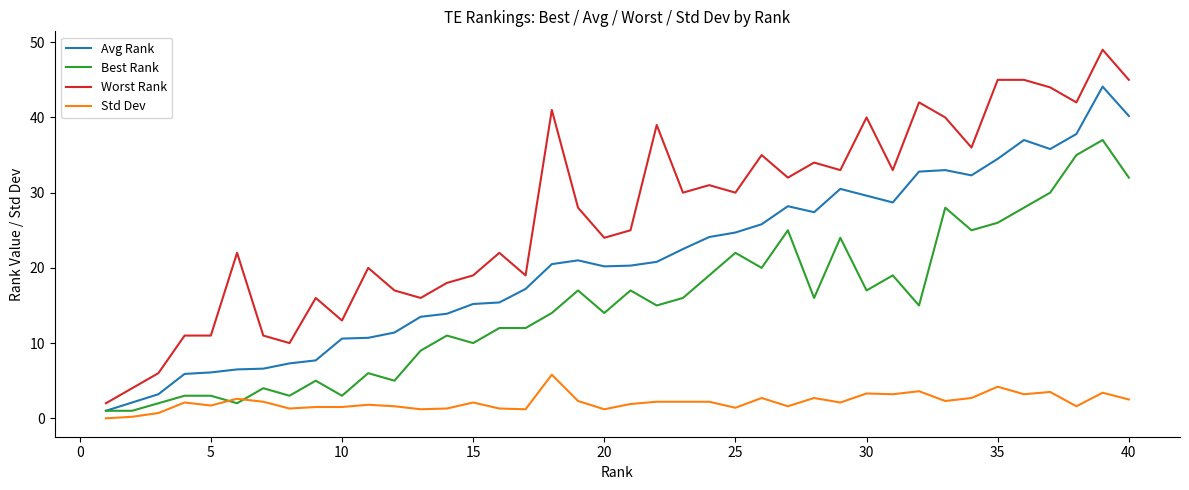

What is the maximum value shown in the chart?

49.0